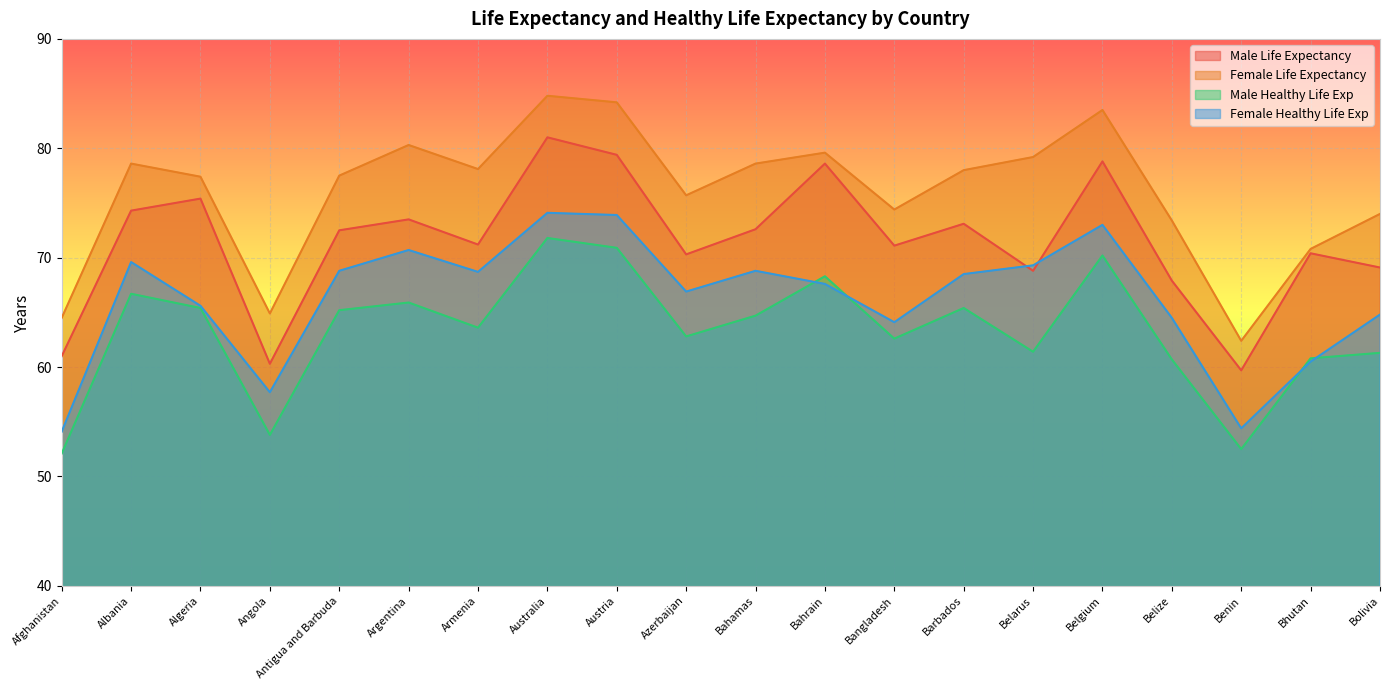

What is the sum of the Male Life Expectancy values at Benin and Bangladesh?

130.8